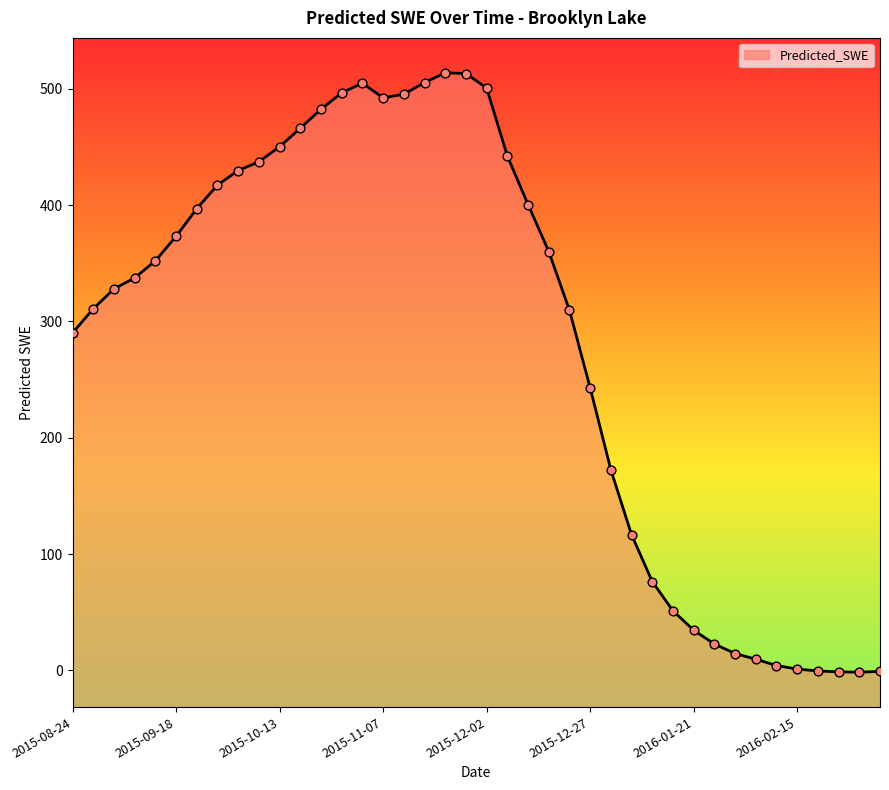

Which has a higher value, 2016-01-21 or 2016-01-16?

2016-01-16